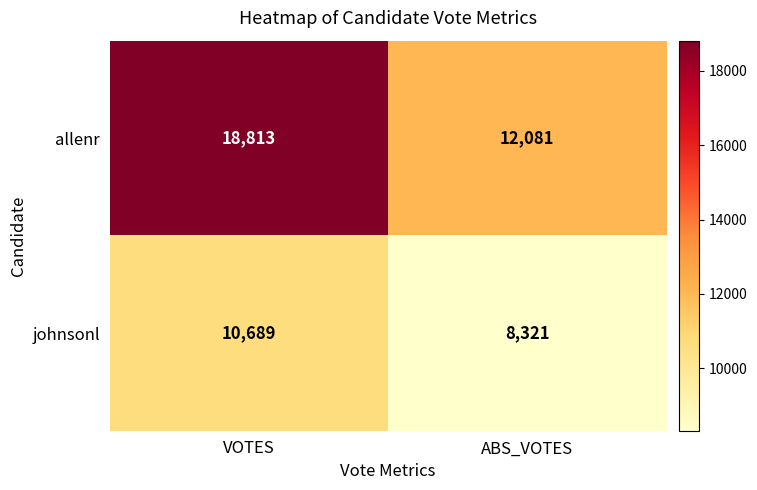

What is the smallest value displayed?

8321